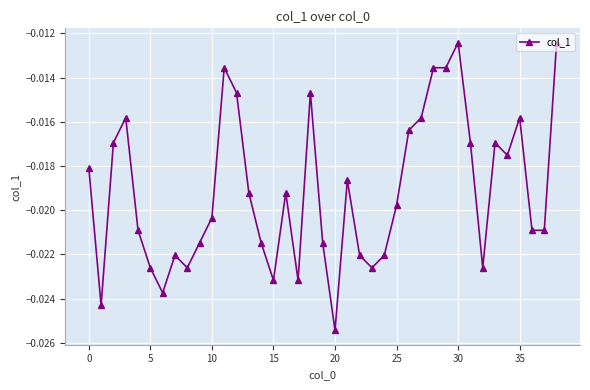

What is the sum of all values?

-0.7